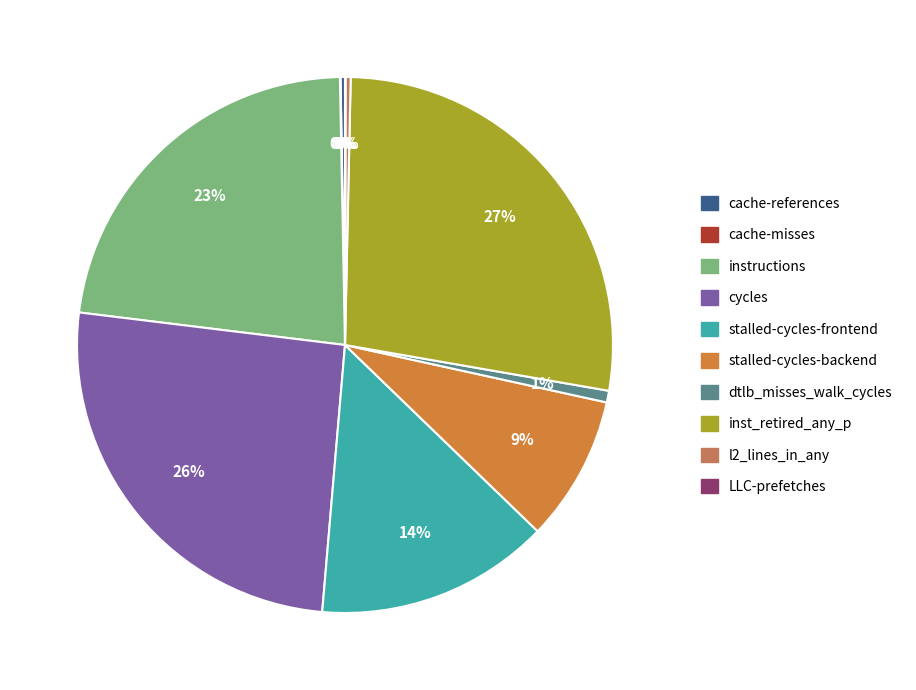

Is there any slice that represents more than half of the pie?

No